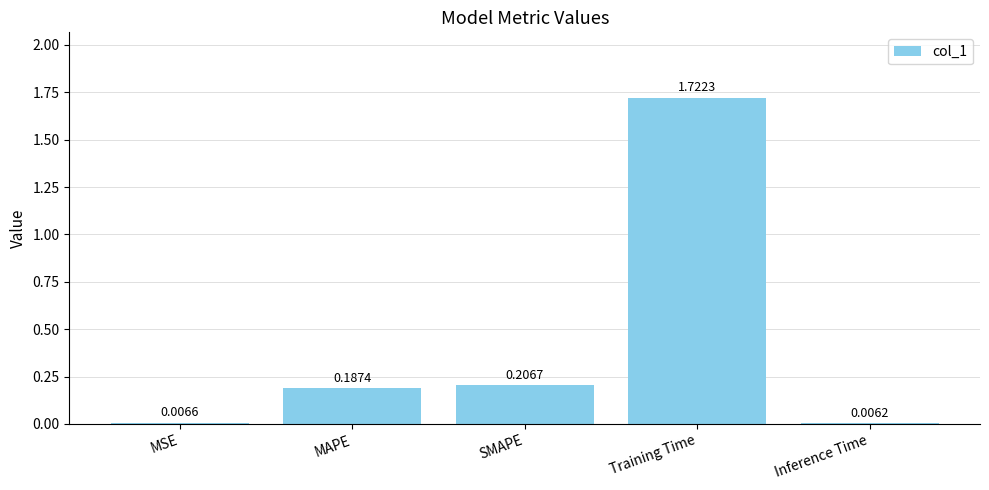

At which label is the value closest to 0?

Inference Time